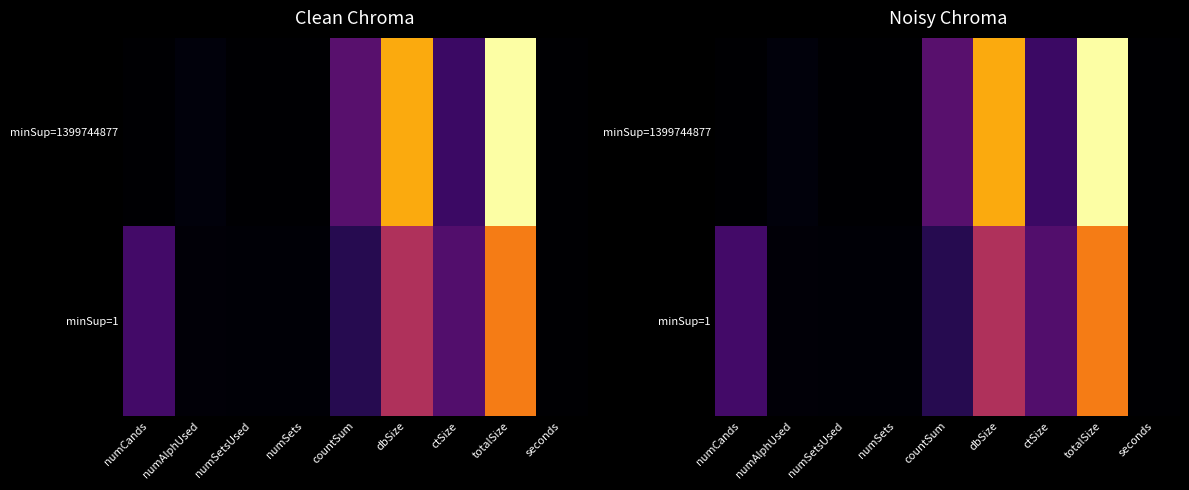

Rank the series by their average value, from lowest to highest.

minSup=1, minSup=1399744877